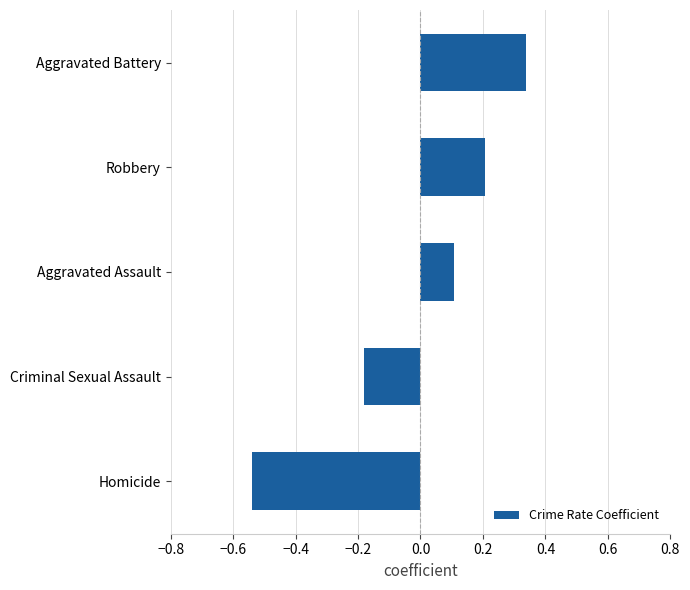

What is the difference between the second highest and second lowest values?

0.4